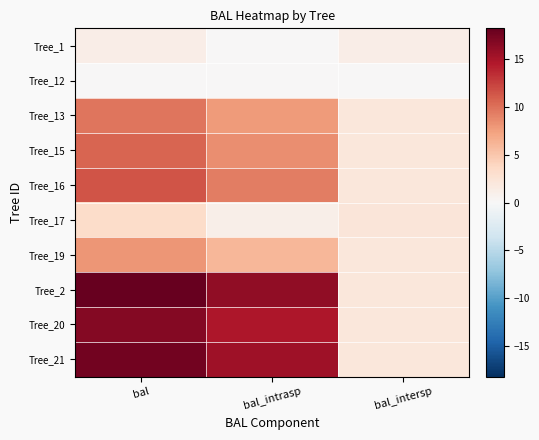

Which series has the largest range (max minus min)?

Tree_2